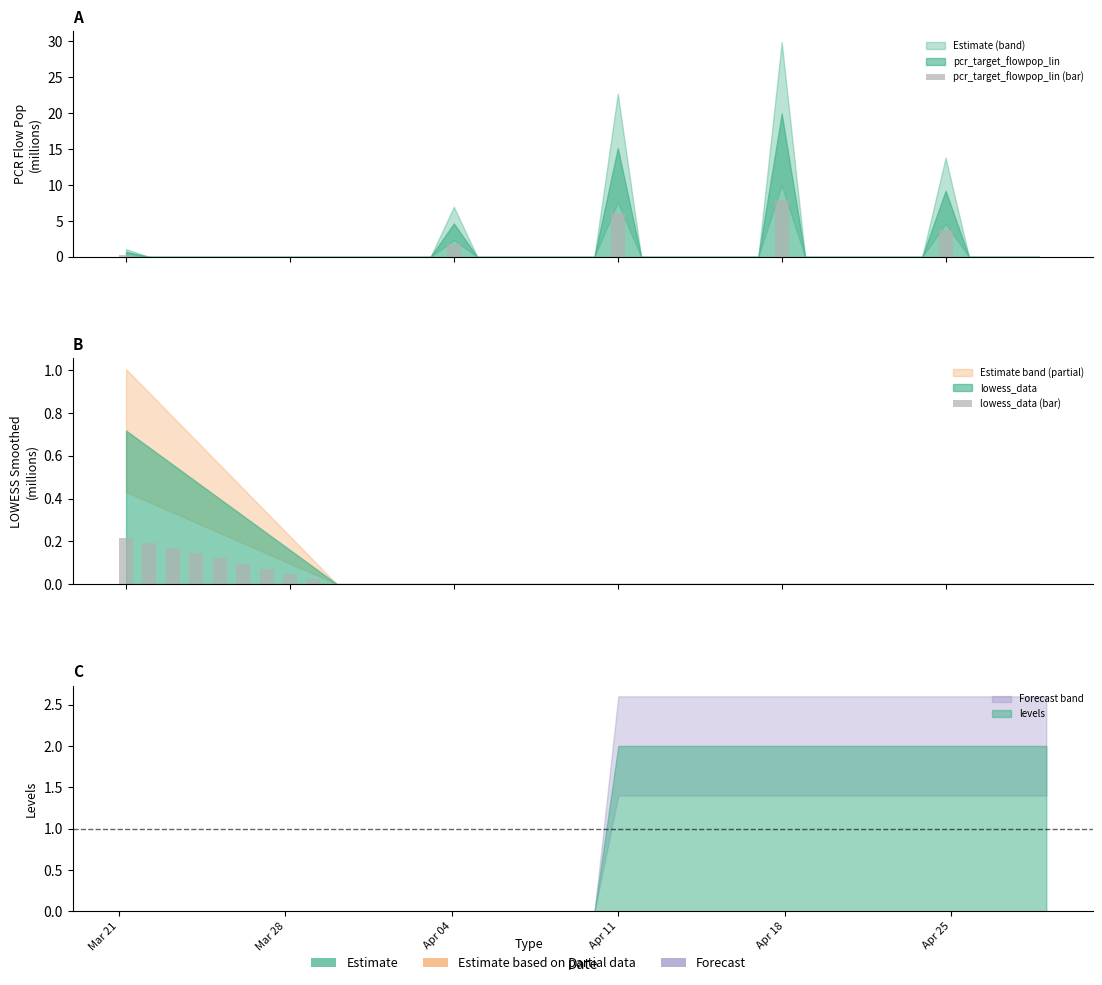

Which series has the widest spread of values?

pcr_target_flowpop_lin (bar)